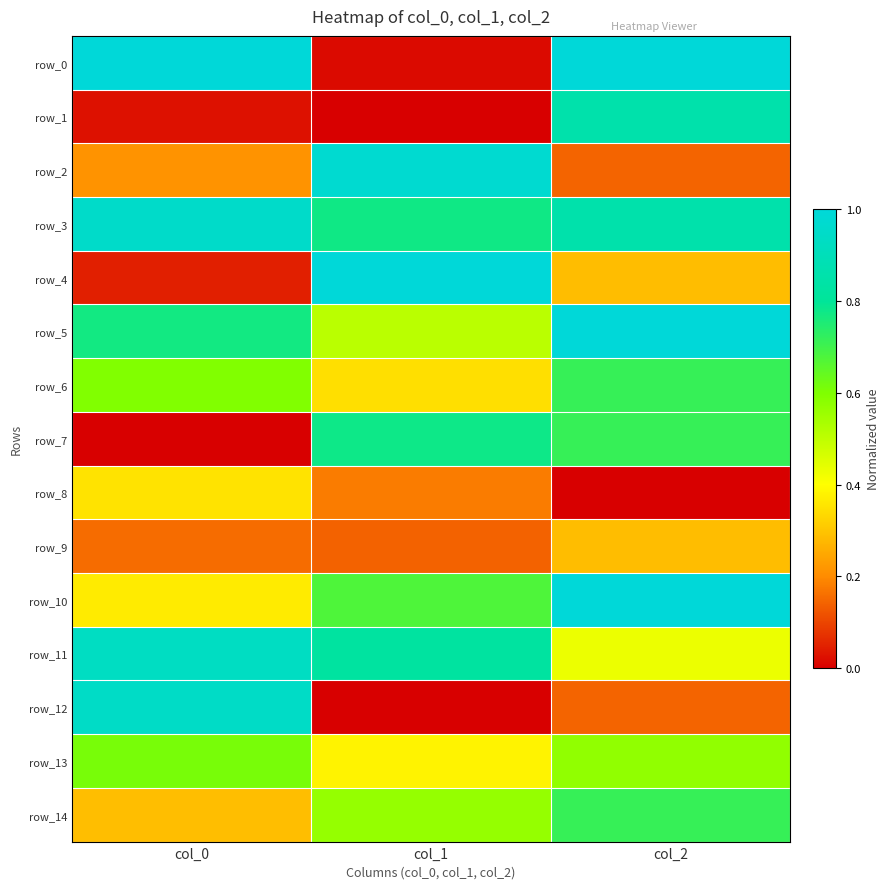

What is the total value across all series at col_2?

8.7